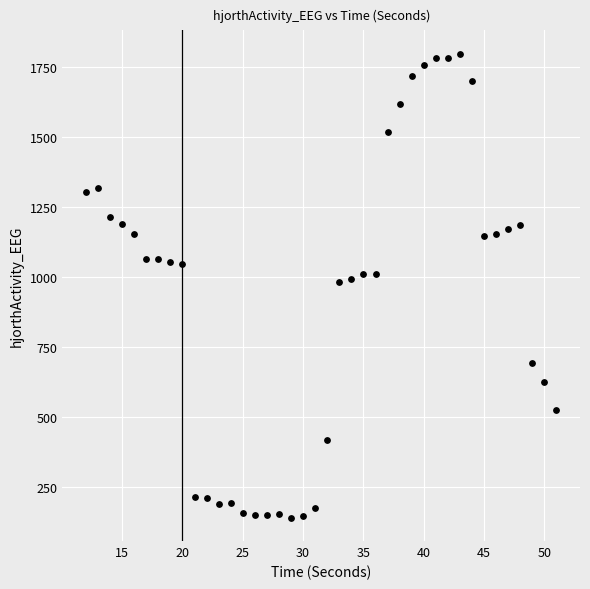

What is the range of X values (max minus min)?

39.0